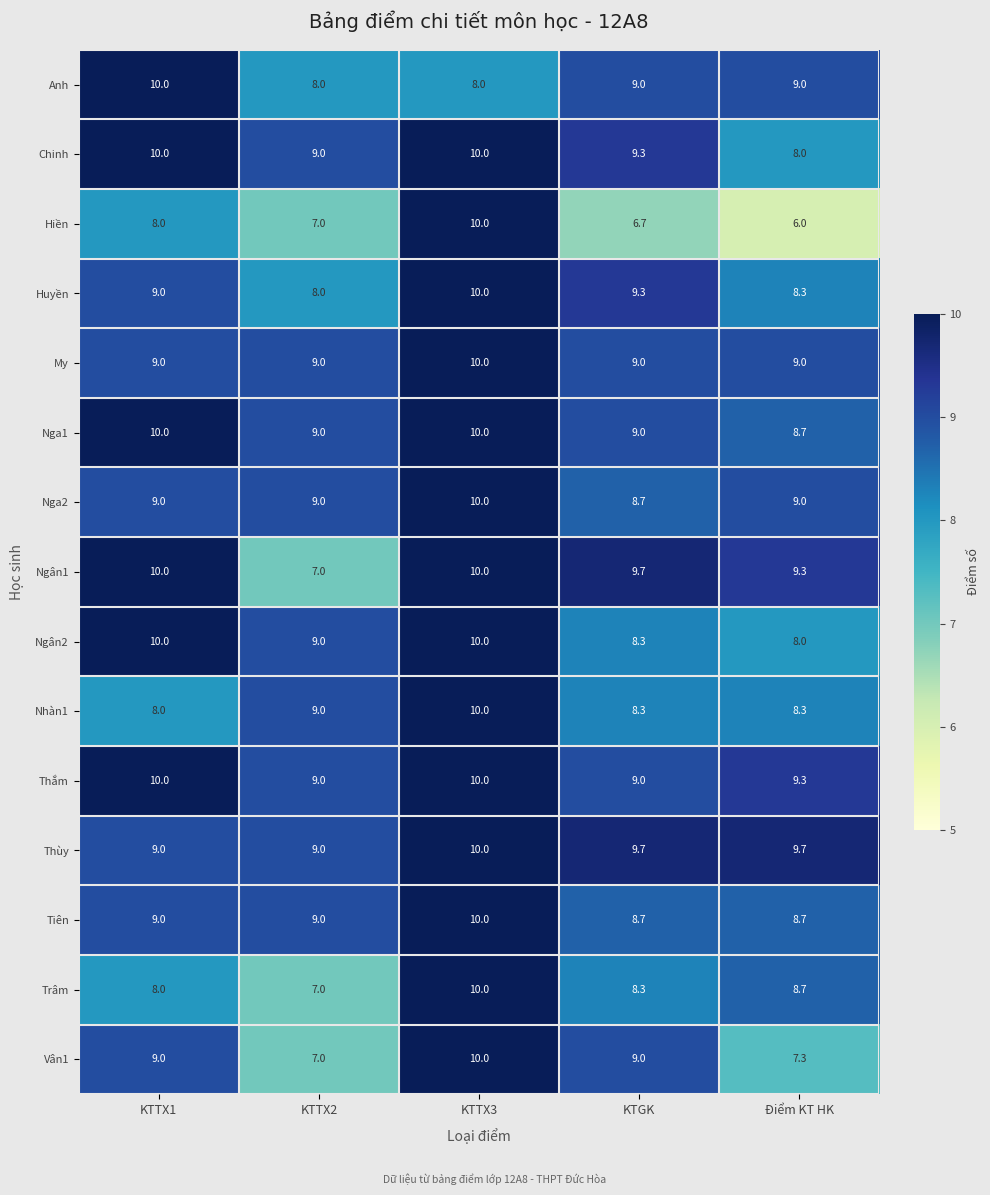

What is the average value of the Chinh series?

9.3